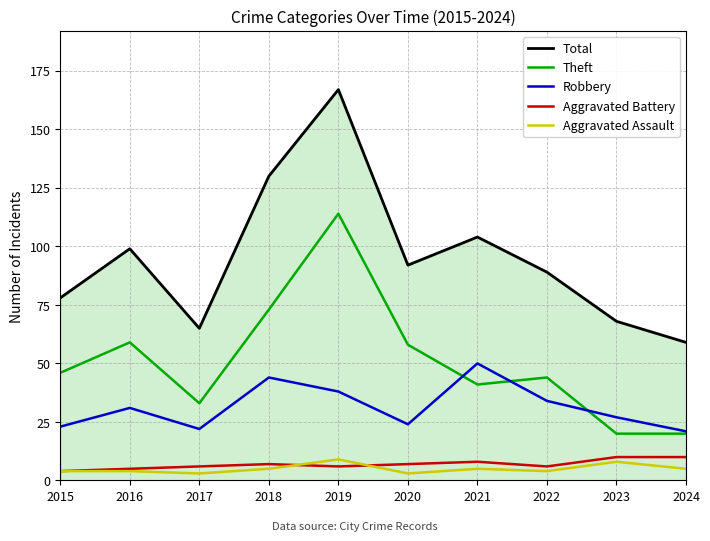

True or false: Aggravated Assault and Robbery cross at least once.

False